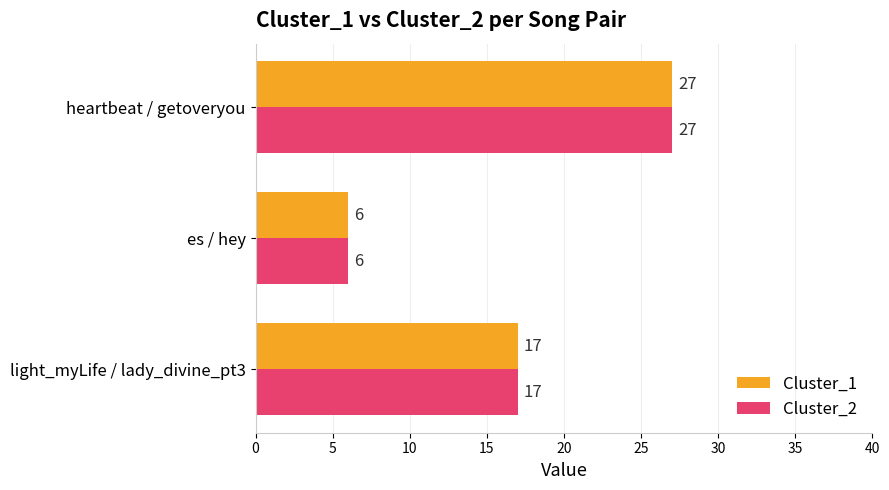

What is the total value across all series at heartbeat / getoveryou?

54